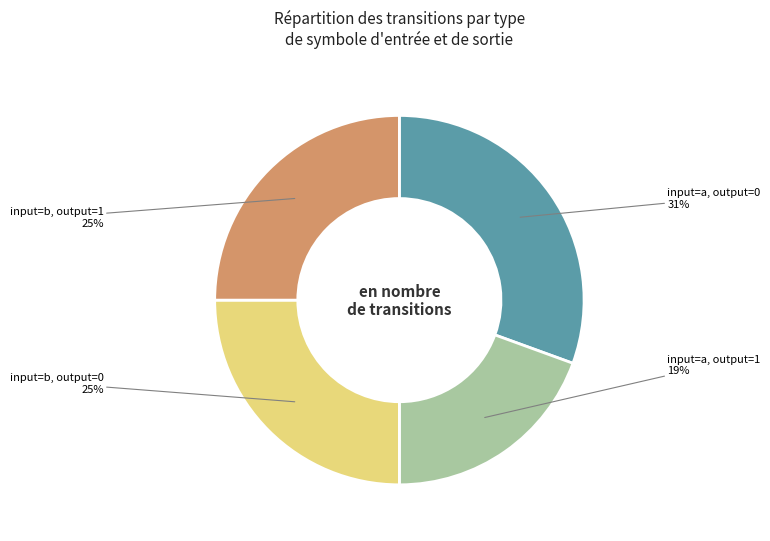

Is it true that input=b, output=0 is 17% of the pie?

False